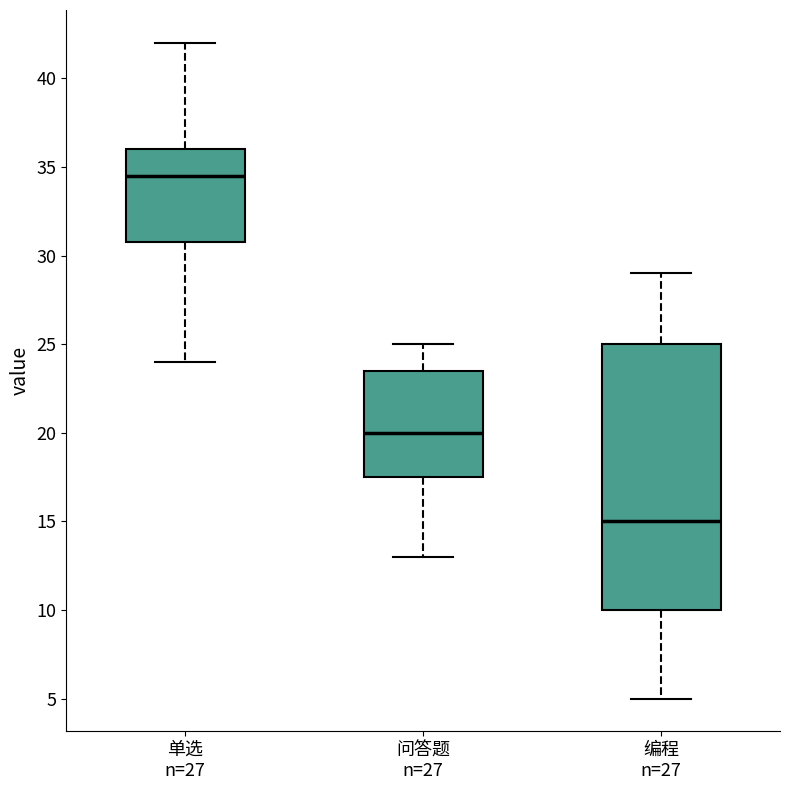

Which box has the highest median line?

单选 n=27